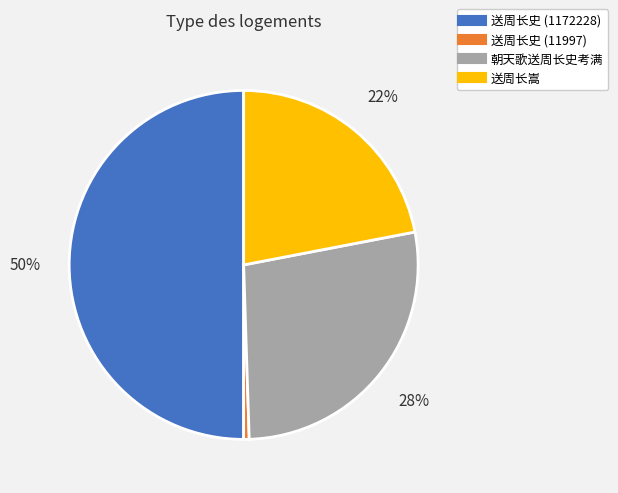

Does 朝天歌送周长史考满 account for over 50% of the chart?

No